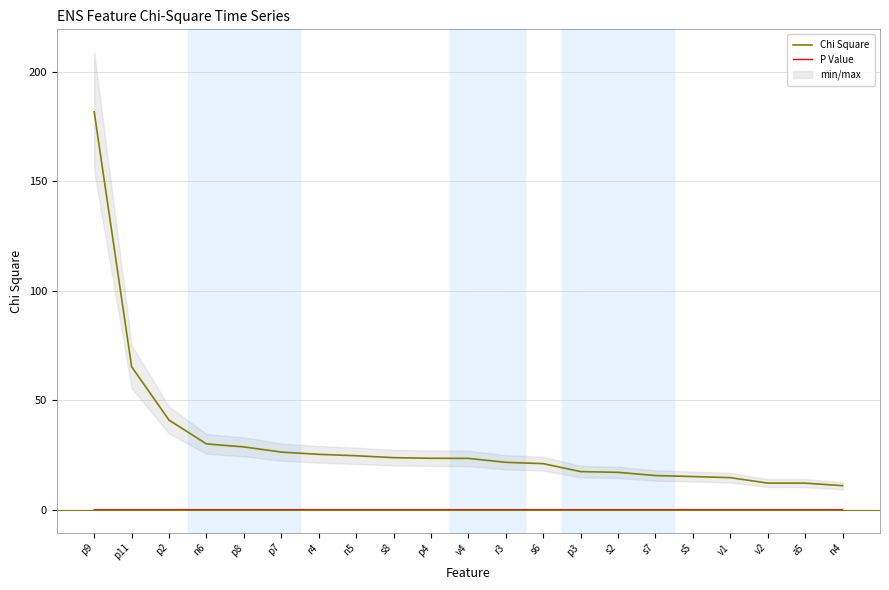

At which category does the chart reach its peak across all series?

p9